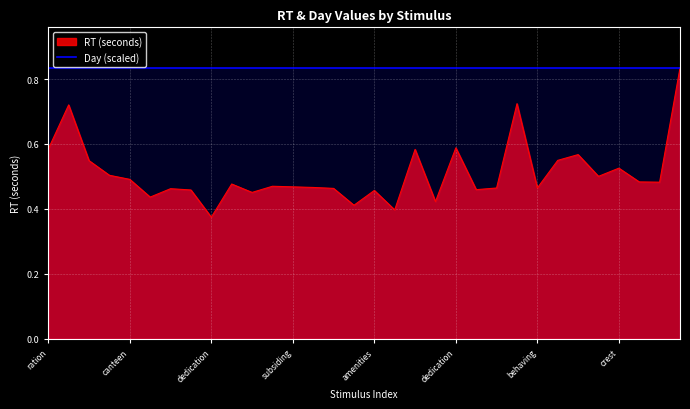

What is the sum of all values?

16.3